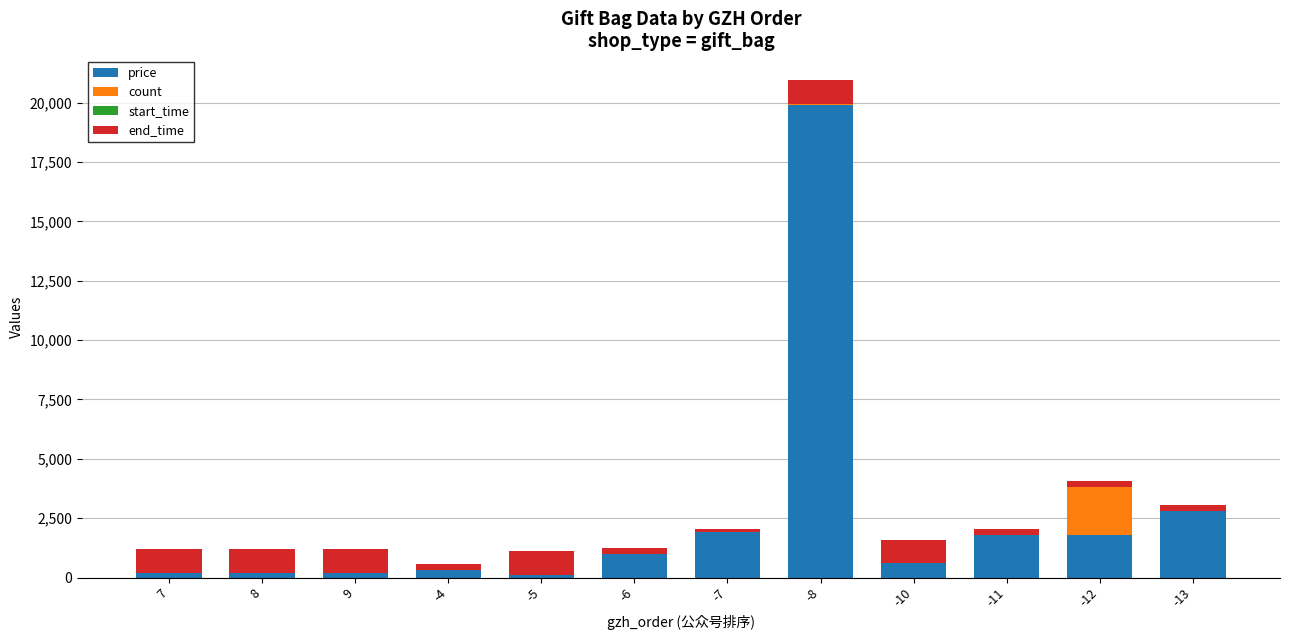

At which category is the sum across all series the highest?

-8